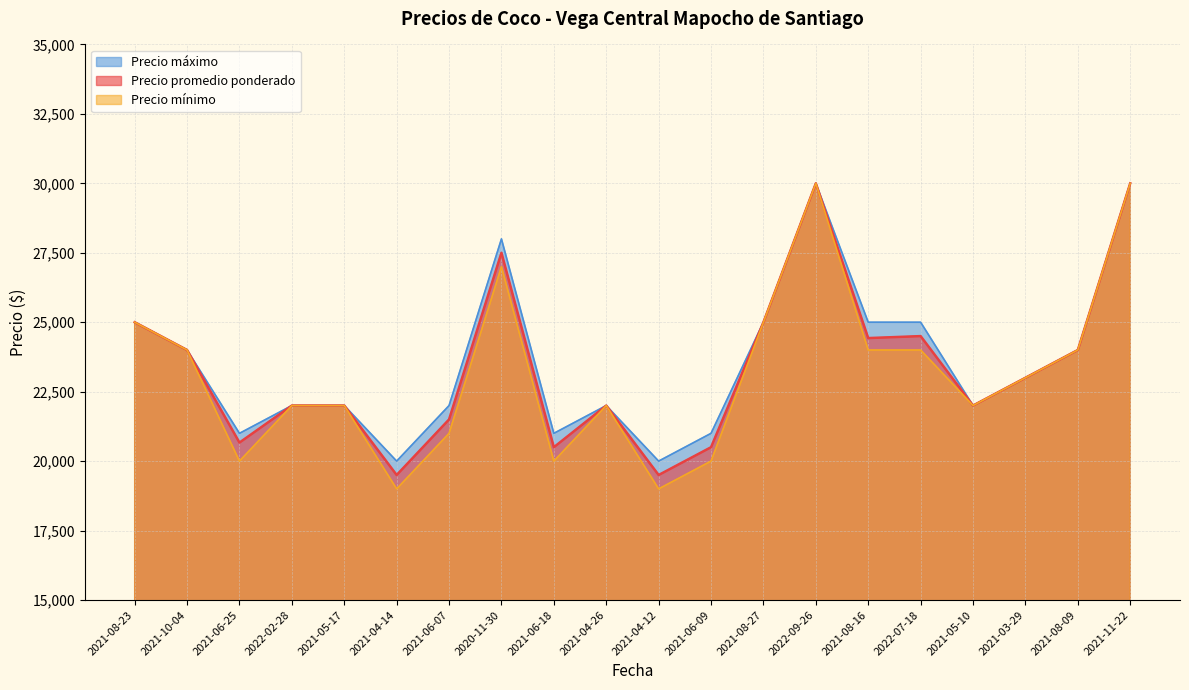

What is the total value across all series at 2021-08-09?

72000